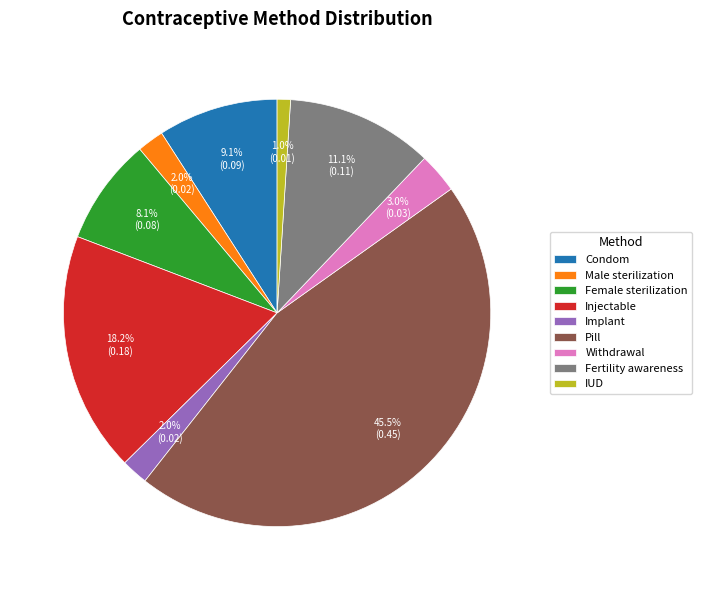

What is the largest slice in the pie chart?

Pill